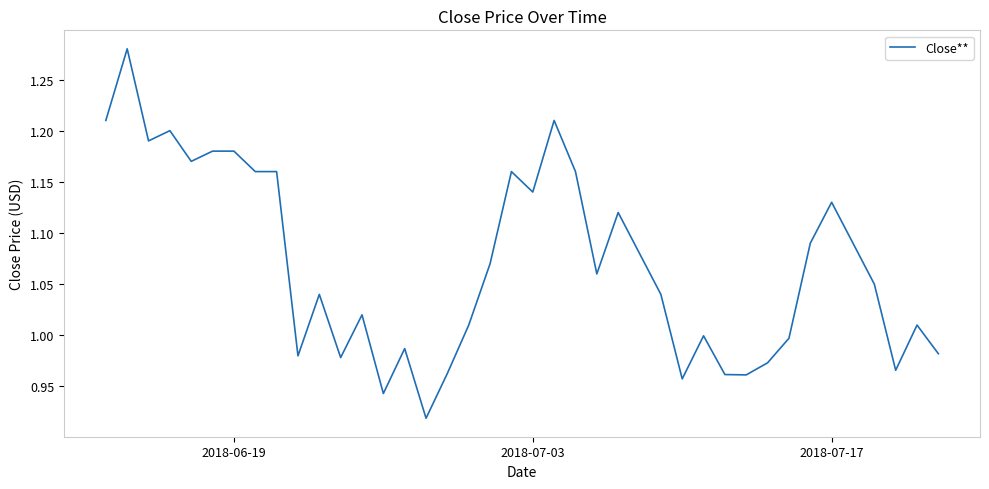

What is the difference between the maximum and minimum values?

0.4